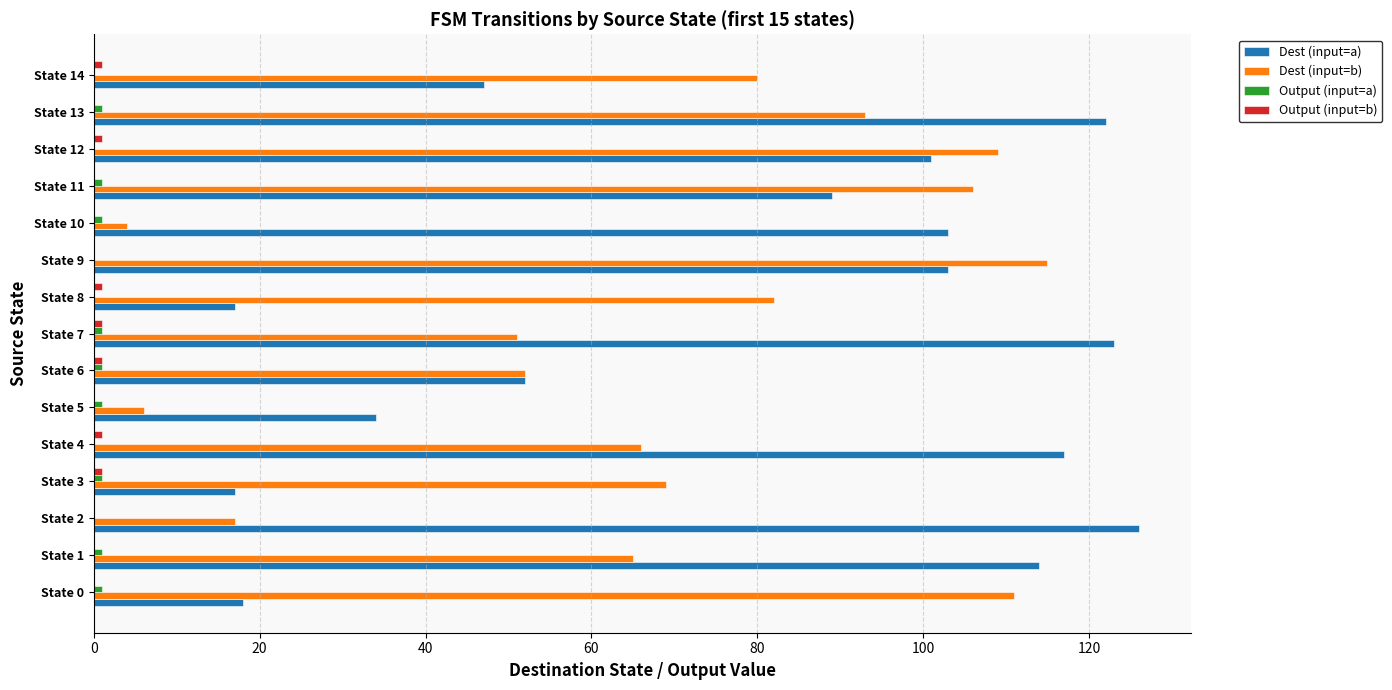

Which series changed the most between State 12 and State 14?

Dest (input=a)